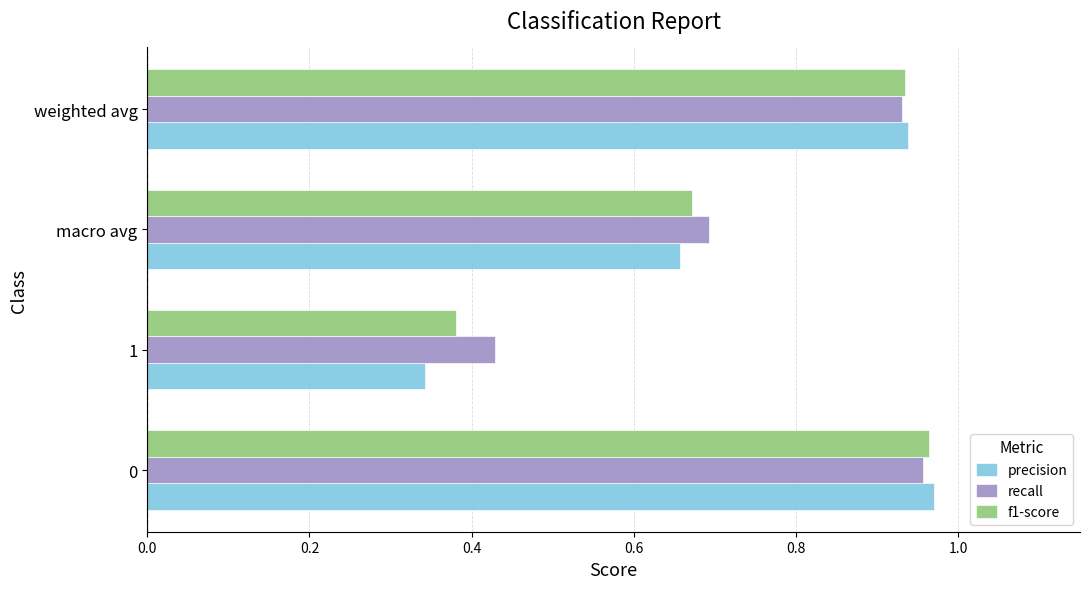

Which label corresponds to the smallest value in the chart?

1